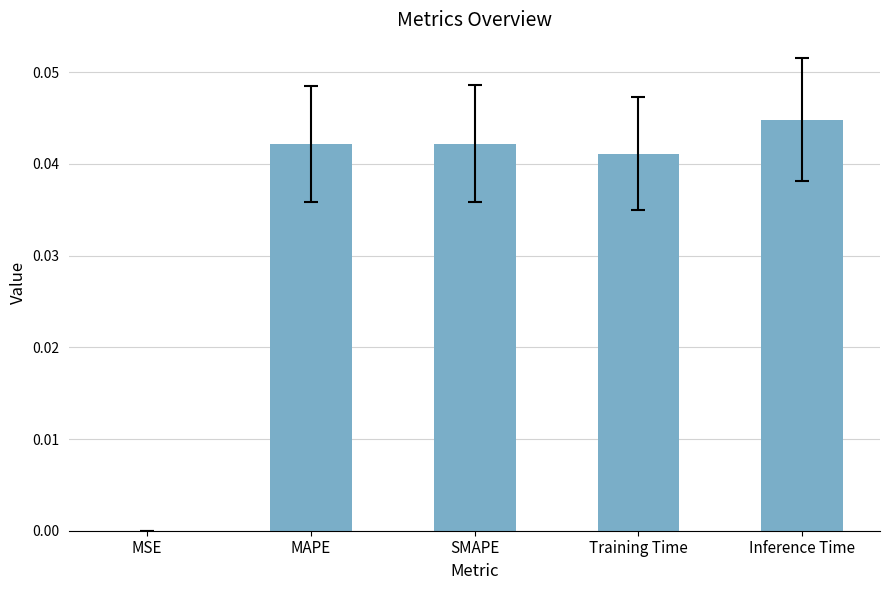

Which category has the highest value across all series?

Inference Time